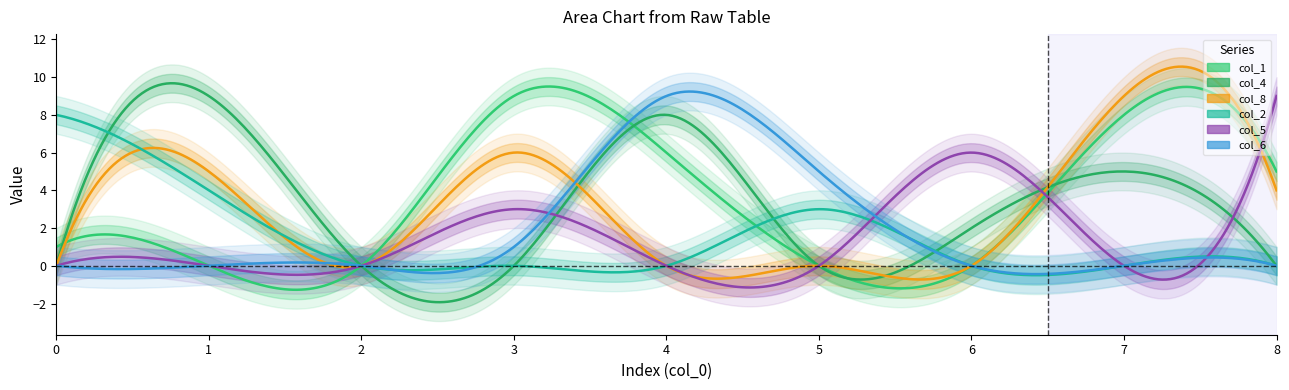

Count the number of categories in the chart.

9